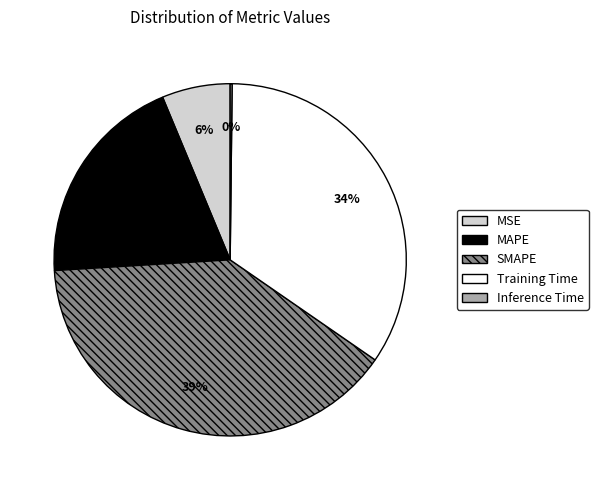

What percentage is the MSE slice, to the nearest percent?

6%